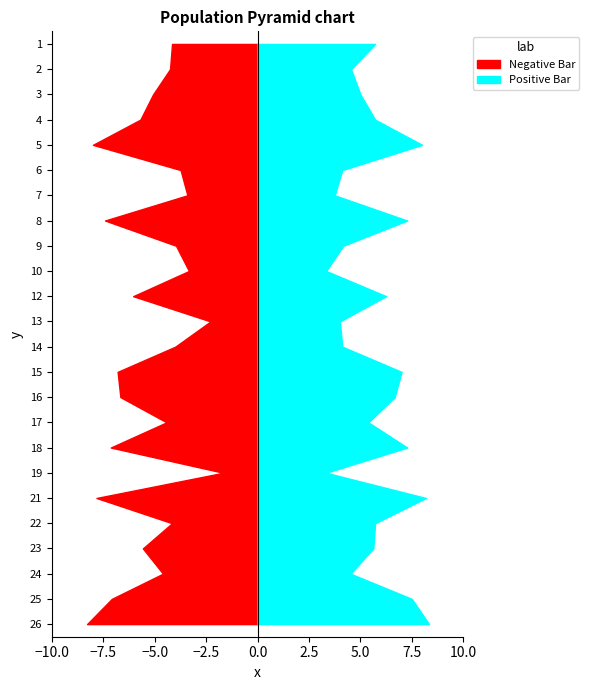

Count the number of data series in this chart.

2